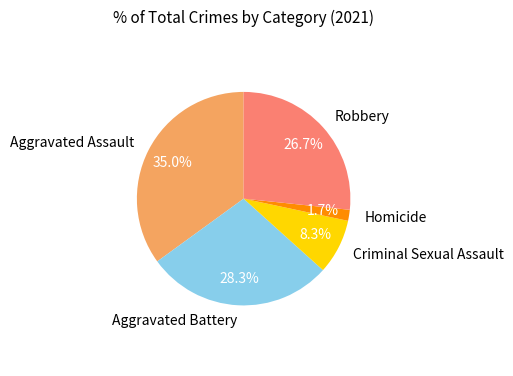

Is there a majority slice in this chart?

No